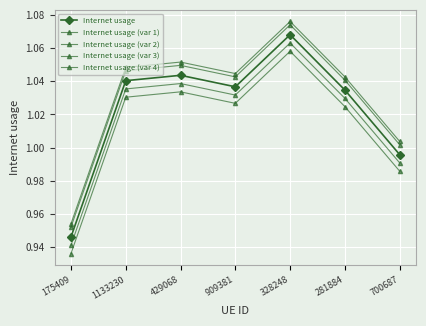

Count the number of categories in the chart.

7